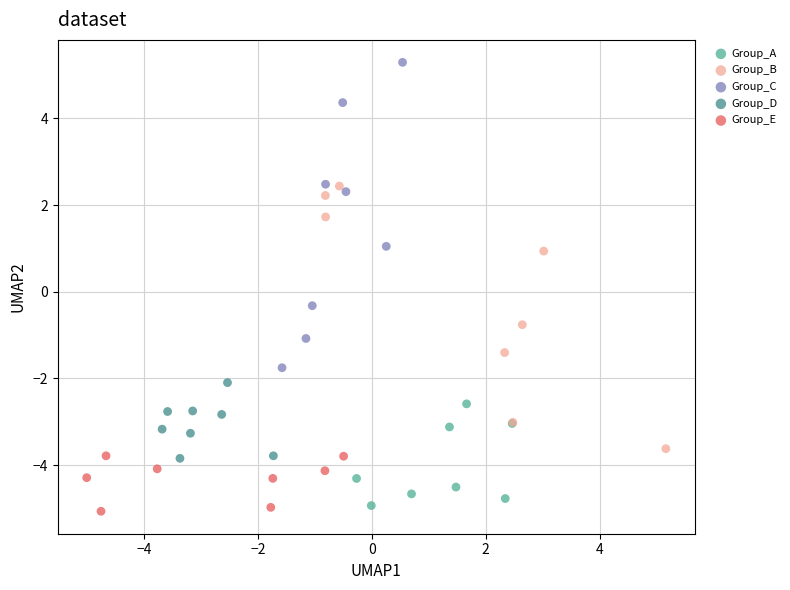

Which series contains the lowest Y value?

Group_E